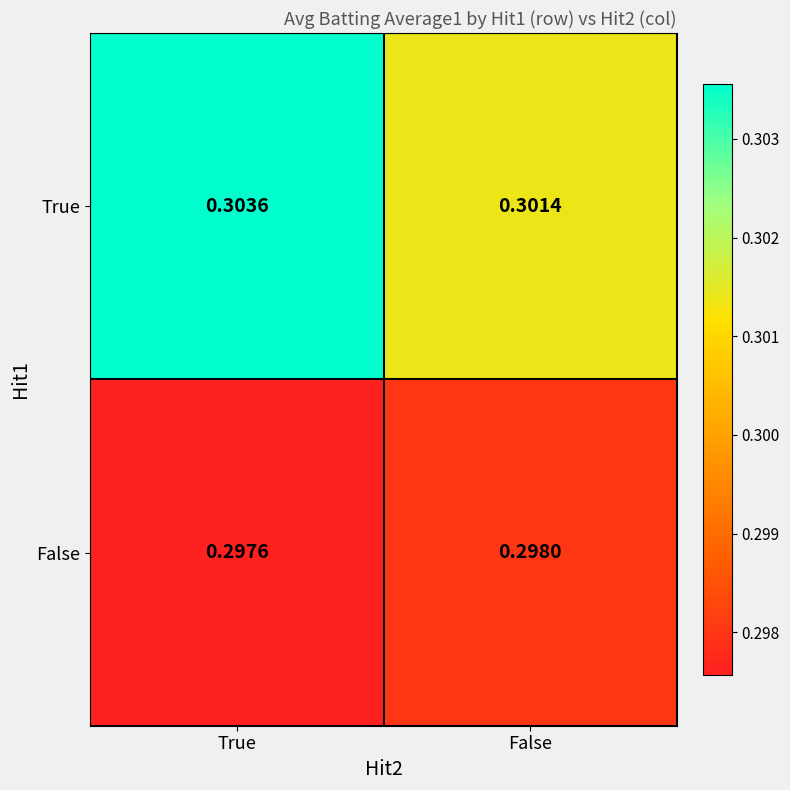

Which category has the highest value across all series?

True